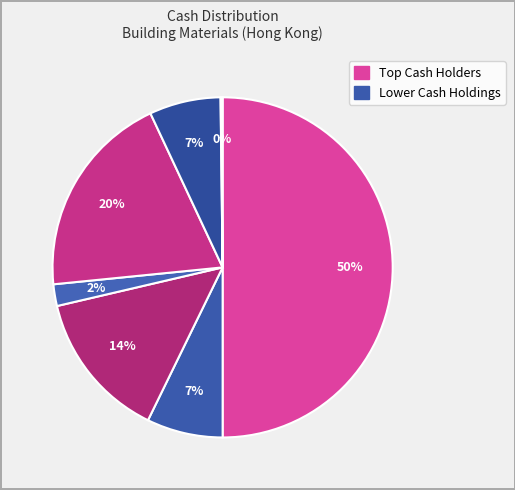

How many segments does this pie chart have?

7